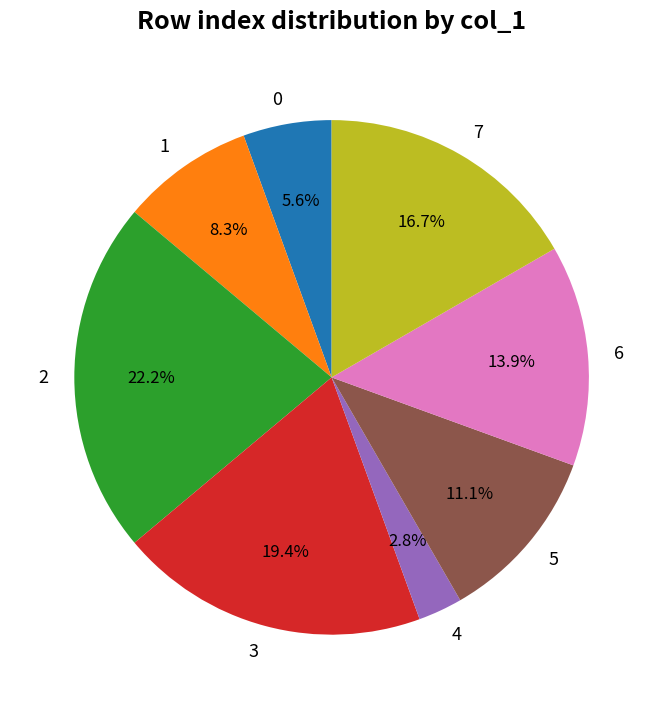

Approximately how many times larger is the value at 3 compared to 7?

1.2